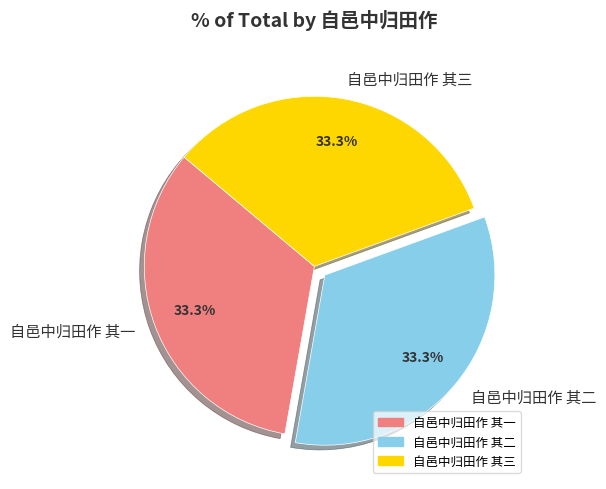

Approximately how many times larger is the value at 自邑中归田作 其二 compared to 自邑中归田作 其一?

1.0